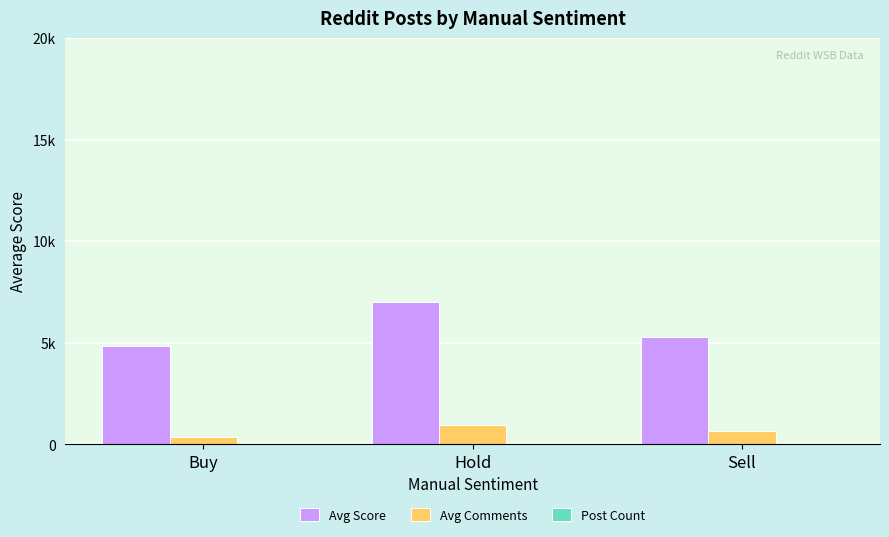

What is the approximate value of Avg Comments at Sell?

641.7